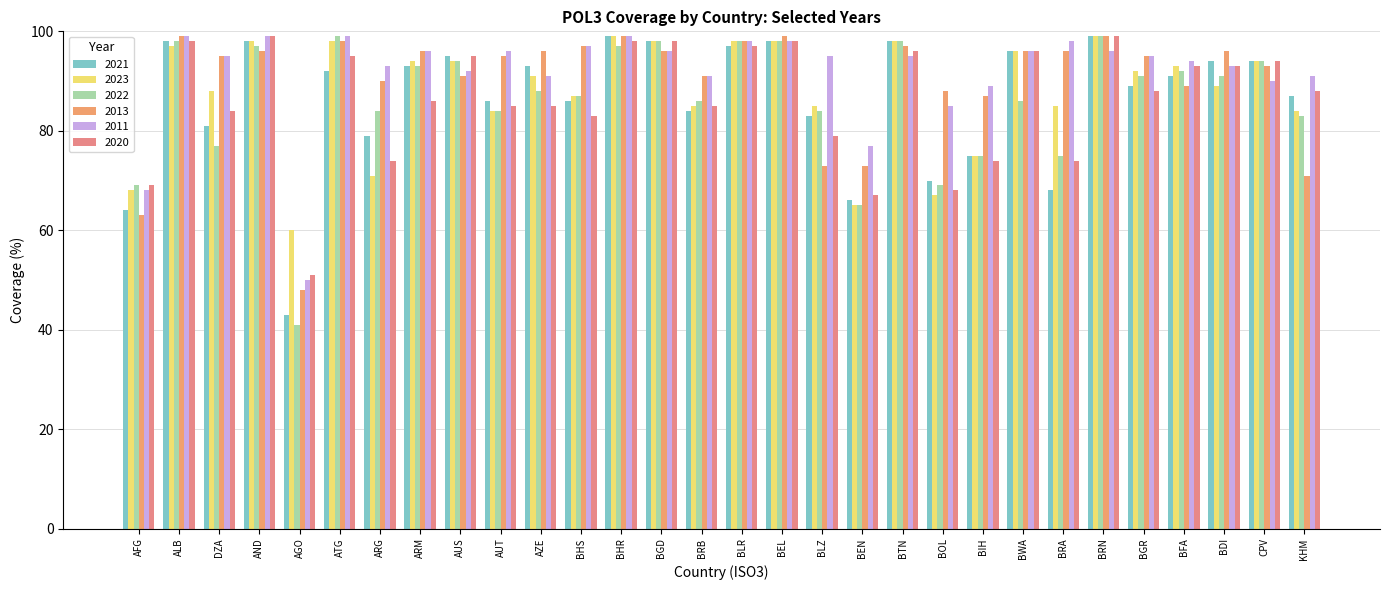

What position from the left is BRA?

24